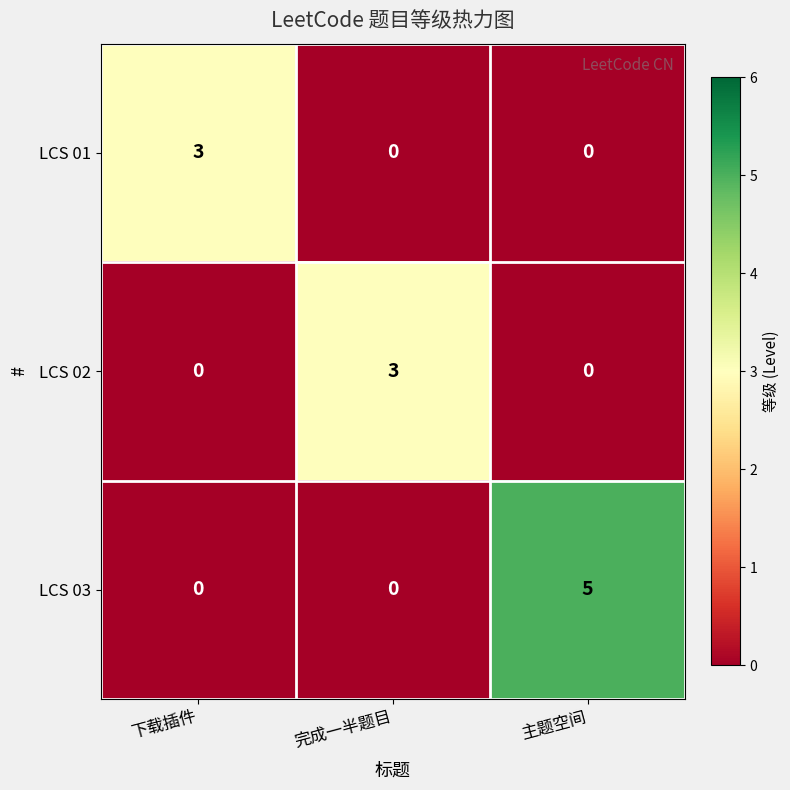

What is the total value across all series at 下载插件?

3